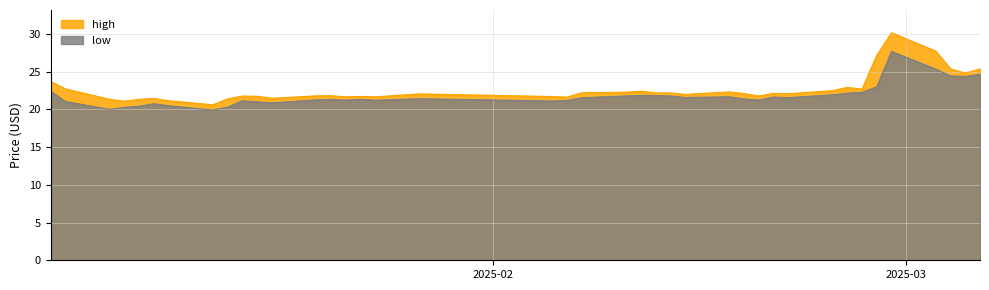

True or false: high and low intersect in this chart.

False